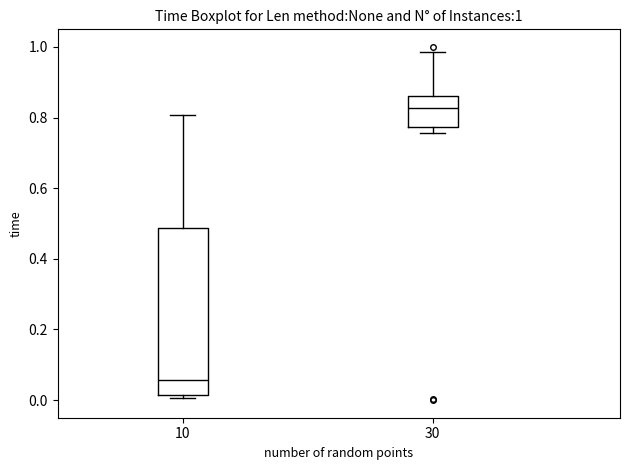

Which box's median line is the lowest?

10